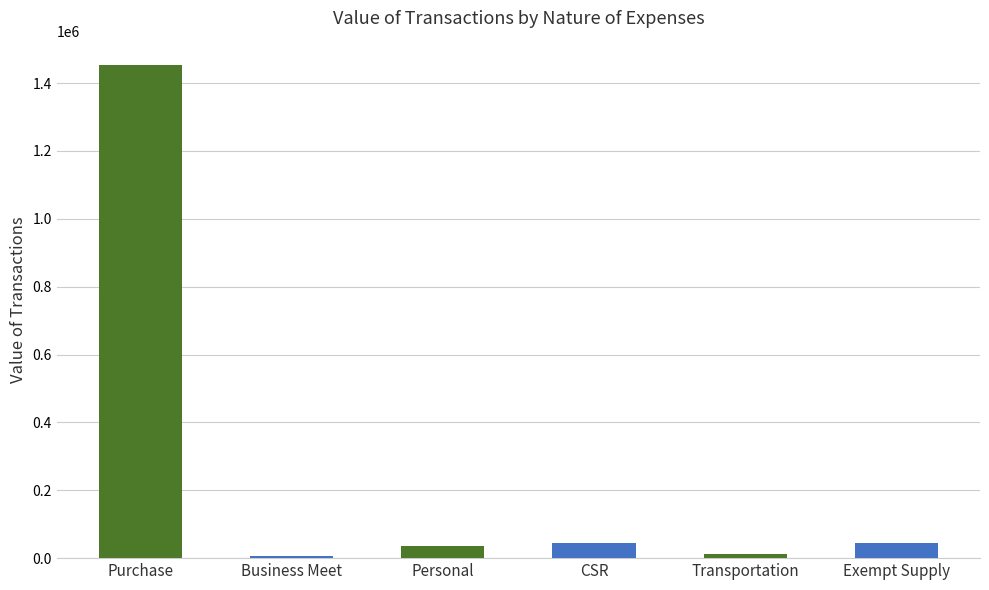

What is the label of the 6th bar from the right?

Purchase